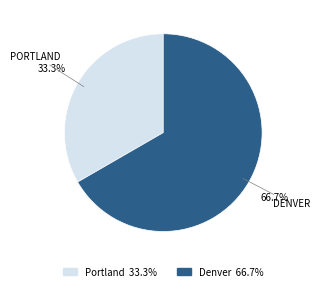

How much of the chart is everything except Denver?

33.3%